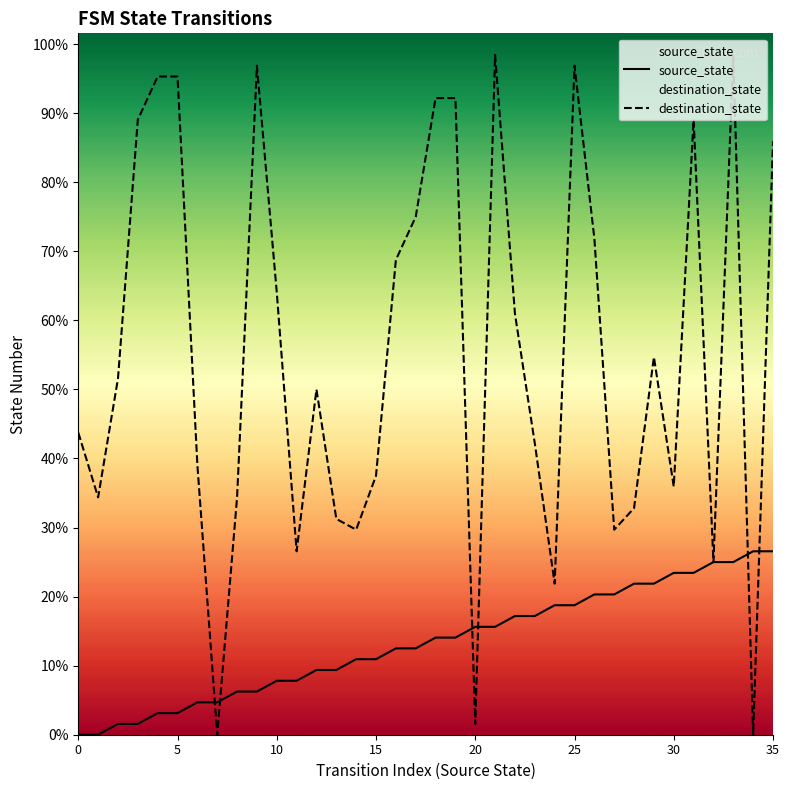

Rank the series at 32 from lowest to highest value.

source_state, destination_state